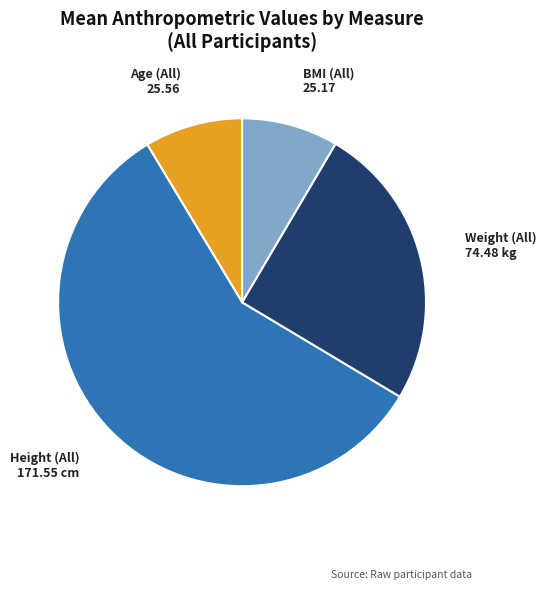

Combined, do BMI (All) and Weight (All) account for over 50%?

No